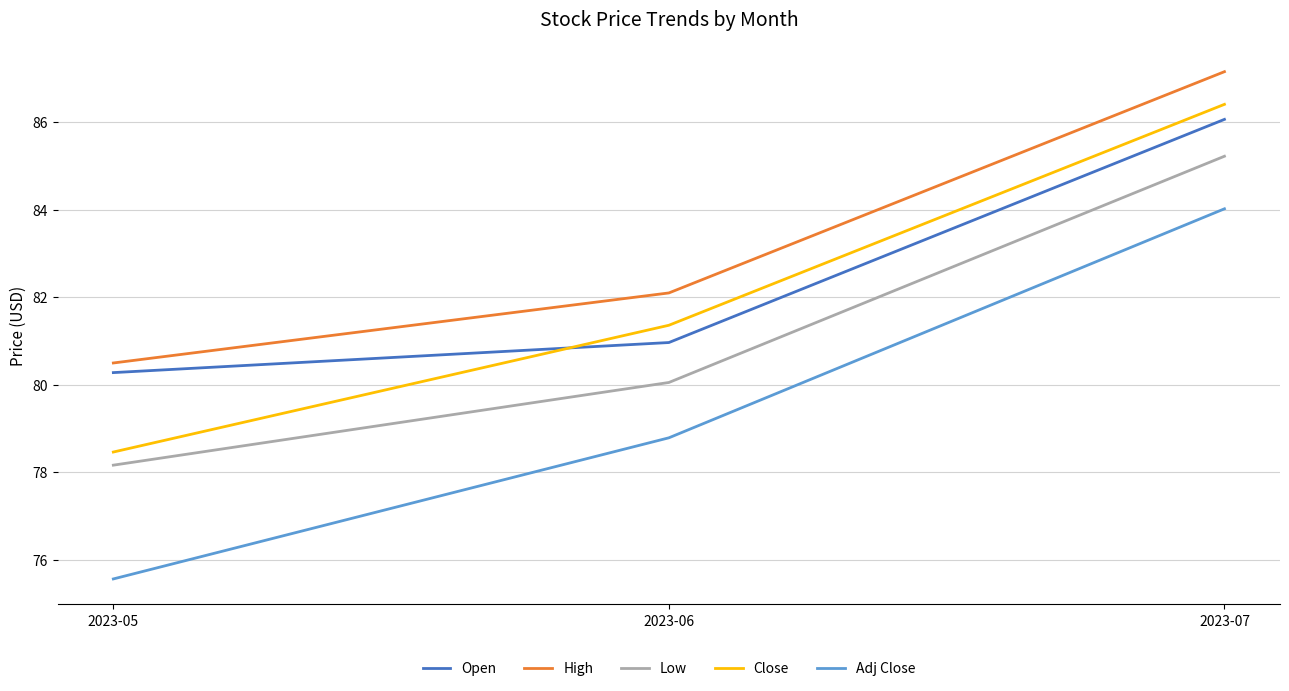

Which series has the largest range (max minus min)?

Adj Close